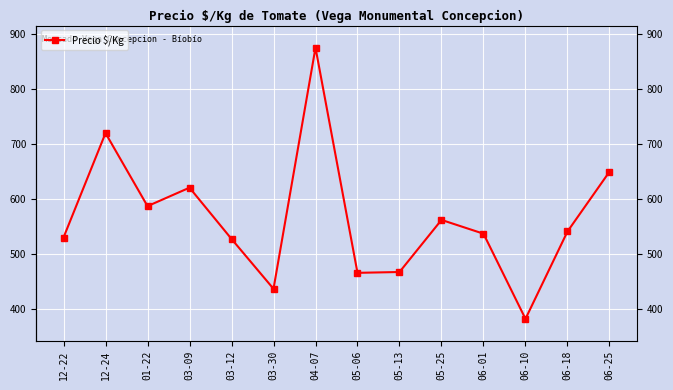

What is the minimum value shown in the chart?

383.0